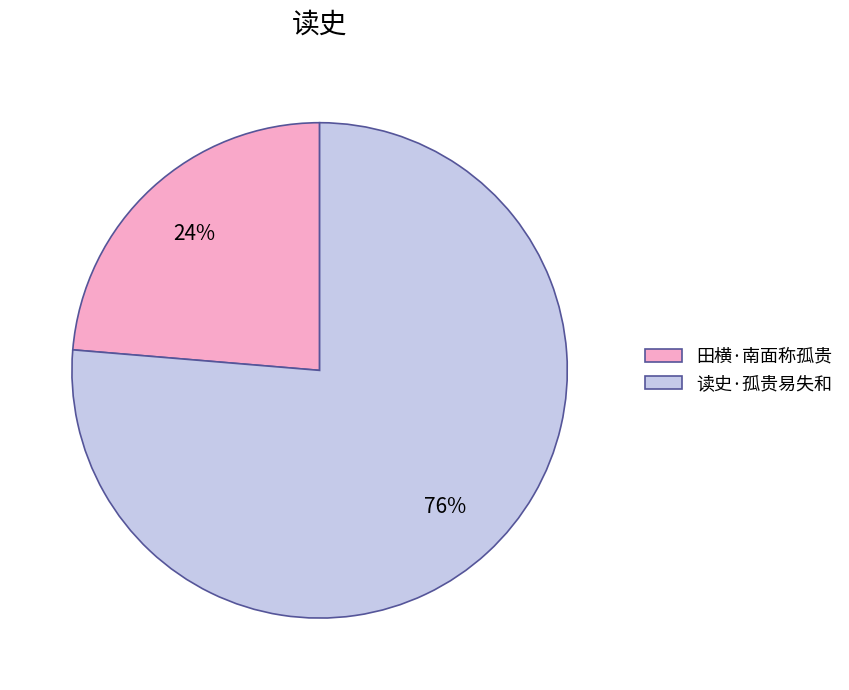

Rank the categories by value from highest to lowest.

读史·孤贵易失和, 田横·南面称孤贵